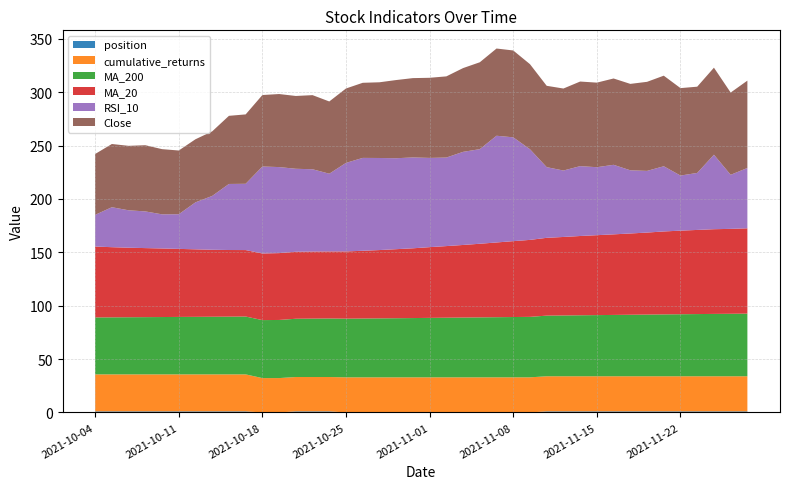

Reading right to left, list all the values displayed in this chart.

Close: 2021-11-29=81.8	2021-11-26=77.1	2021-11-24=81.6	2021-11-23=80.8	2021-11-22=81.9	2021-11-19=84.9	2021-11-18=83.5	2021-11-17=81.0	2021-11-16=80.9	2021-11-15=79.2	2021-11-12=79.3	2021-11-11=76.8	2021-11-10=76.2	2021-11-09=79.7	2021-11-08=81.4	2021-11-05=81.7	2021-11-04=81.4	2021-11-03=78.5	2021-11-02=76.1	2021-11-01=75.1	2021-10-29=74.3	2021-10-28=73.2	2021-10-27=70.9	2021-10-26=70.4	2021-10-25=69.7	2021-10-22=67.7	2021-10-21=69.5	2021-10-20=68.2	2021-10-19=68.4	2021-10-18=67.0	2021-10-15=65.0	2021-10-14=63.8	2021-10-13=60.5	2021-10-12=59.1	2021-10-11=59.7	2021-10-08=61.1	2021-10-07=62.0	2021-10-06=60.4	2021-10-05=59.2	2021-10-04=57.0
MA_20: 2021-11-29=79.9	2021-11-26=79.6	2021-11-24=79.4	2021-11-23=78.8	2021-11-22=78.3	2021-11-19=77.7	2021-11-18=76.8	2021-11-17=76.2	2021-11-16=75.5	2021-11-15=74.9	2021-11-12=74.3	2021-11-11=73.6	2021-11-10=72.9	2021-11-09=72.1	2021-11-08=71.1	2021-11-05=70.0	2021-11-04=69.0	2021-11-03=68.0	2021-11-02=67.1	2021-11-01=66.3	2021-10-29=65.4	2021-10-28=64.7	2021-10-27=64.0	2021-10-26=63.5	2021-10-25=63.0	2021-10-22=62.8	2021-10-21=62.8	2021-10-20=62.8	2021-10-19=62.6	2021-10-18=62.4	2021-10-15=62.3	2021-10-14=62.4	2021-10-13=62.8	2021-10-12=63.3	2021-10-11=63.8	2021-10-08=64.2	2021-10-07=64.7	2021-10-06=65.2	2021-10-05=65.7	2021-10-04=66.4
MA_200: 2021-11-29=58.7	2021-11-26=58.5	2021-11-24=58.4	2021-11-23=58.3	2021-11-22=58.1	2021-11-19=58.0	2021-11-18=57.8	2021-11-17=57.6	2021-11-16=57.5	2021-11-15=57.3	2021-11-12=57.1	2021-11-11=57.0	2021-11-10=56.8	2021-11-09=56.7	2021-11-08=56.5	2021-11-05=56.4	2021-11-04=56.2	2021-11-03=56.0	2021-11-02=55.9	2021-11-01=55.7	2021-10-29=55.5	2021-10-28=55.4	2021-10-27=55.2	2021-10-26=55.1	2021-10-25=55.0	2021-10-22=54.9	2021-10-21=54.7	2021-10-20=54.6	2021-10-19=54.5	2021-10-18=54.3	2021-10-15=54.2	2021-10-14=54.1	2021-10-13=54.0	2021-10-12=53.9	2021-10-11=53.8	2021-10-08=53.7	2021-10-07=53.6	2021-10-06=53.5	2021-10-05=53.4	2021-10-04=53.4
RSI_10: 2021-11-29=56.5	2021-11-26=50.7	2021-11-24=69.8	2021-11-23=53.4	2021-11-22=51.6	2021-11-19=61.1	2021-11-18=57.8	2021-11-17=59.2	2021-11-16=65.2	2021-11-15=63.7	2021-11-12=65.5	2021-11-11=62.2	2021-11-10=66.2	2021-11-09=84.9	2021-11-08=97.3	2021-11-05=100.0	2021-11-04=88.6	2021-11-03=87.2	2021-11-02=83.0	2021-11-01=83.6	2021-10-29=85.1	2021-10-28=85.2	2021-10-27=86.3	2021-10-26=87.0	2021-10-25=83.0	2021-10-22=72.8	2021-10-21=77.1	2021-10-20=77.8	2021-10-19=80.6	2021-10-18=81.5	2021-10-15=62.1	2021-10-14=61.9	2021-10-13=50.5	2021-10-12=44.0	2021-10-11=32.5	2021-10-08=32.0	2021-10-07=34.4	2021-10-06=35.1	2021-10-05=37.5	2021-10-04=29.7
cumulative_returns: 2021-11-29=32.9	2021-11-26=32.9	2021-11-24=32.9	2021-11-23=32.9	2021-11-22=32.9	2021-11-19=32.9	2021-11-18=32.9	2021-11-17=32.9	2021-11-16=32.9	2021-11-15=32.9	2021-11-12=32.9	2021-11-11=32.9	2021-11-10=32.9	2021-11-09=32.9	2021-11-08=32.9	2021-11-05=32.9	2021-11-04=32.9	2021-11-03=32.9	2021-11-02=32.9	2021-11-01=32.9	2021-10-29=32.9	2021-10-28=32.9	2021-10-27=32.9	2021-10-26=32.9	2021-10-25=32.9	2021-10-22=32.2	2021-10-21=32.2	2021-10-20=32.2	2021-10-19=32.2	2021-10-18=32.2	2021-10-15=34.7	2021-10-14=34.7	2021-10-13=34.7	2021-10-12=34.7	2021-10-11=34.7	2021-10-08=34.7	2021-10-07=34.7	2021-10-06=34.7	2021-10-05=34.7	2021-10-04=34.7
position: 2021-11-29=1.0	2021-11-26=1.0	2021-11-24=1.0	2021-11-23=1.0	2021-11-22=1.0	2021-11-19=1.0	2021-11-18=1.0	2021-11-17=1.0	2021-11-16=1.0	2021-11-15=1.0	2021-11-12=1.0	2021-11-11=1.0	2021-11-10=1.0	2021-11-09=0.0	2021-11-08=0.0	2021-11-05=0.0	2021-11-04=0.0	2021-11-03=0.0	2021-11-02=0.0	2021-11-01=0.0	2021-10-29=0.0	2021-10-28=0.0	2021-10-27=0.0	2021-10-26=0.0	2021-10-25=0.0	2021-10-22=1.0	2021-10-21=1.0	2021-10-20=1.0	2021-10-19=0.0	2021-10-18=0.0	2021-10-15=1.0	2021-10-14=1.0	2021-10-13=1.0	2021-10-12=1.0	2021-10-11=1.0	2021-10-08=1.0	2021-10-07=1.0	2021-10-06=1.0	2021-10-05=1.0	2021-10-04=1.0